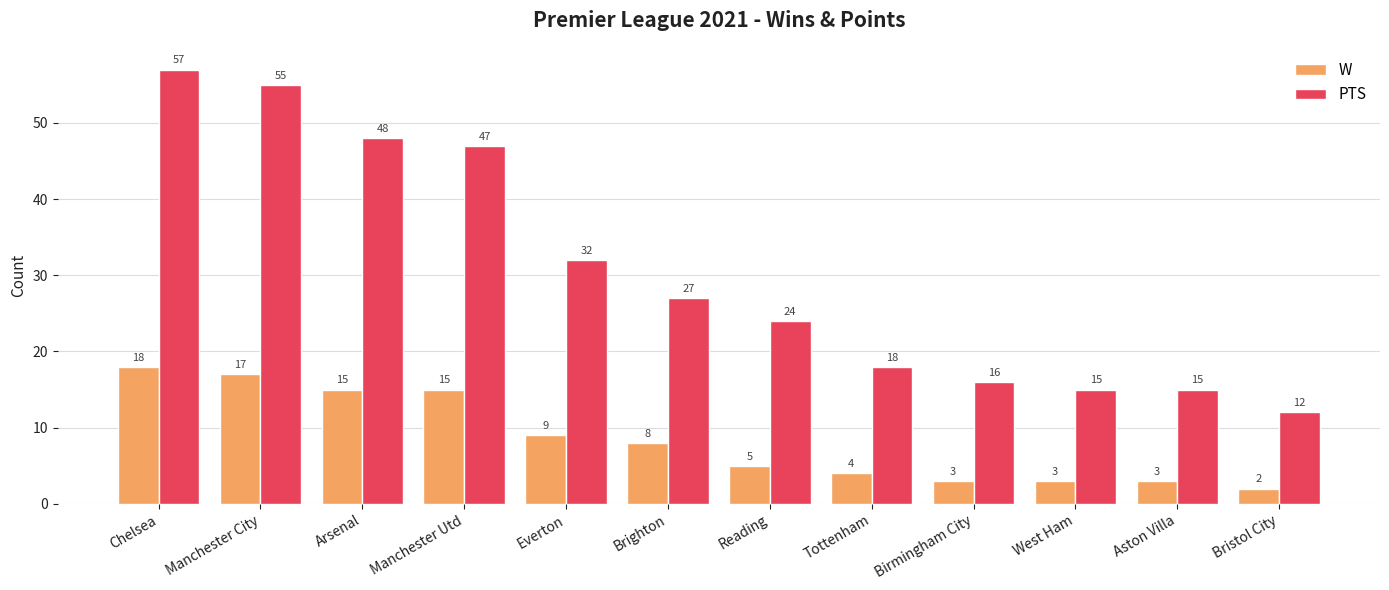

How many distinct data groups are displayed?

2